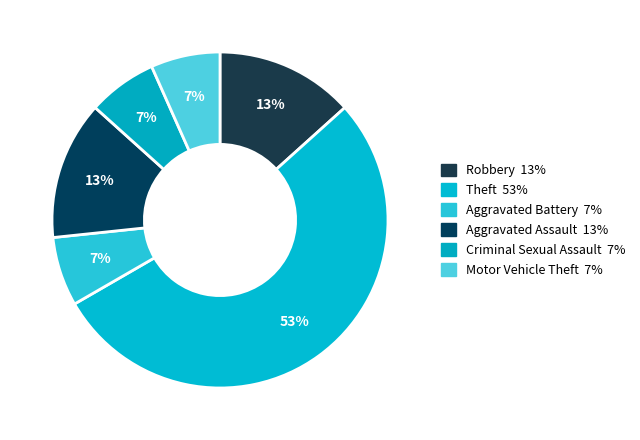

What percentage is the Aggravated Battery slice, to the nearest percent?

7%